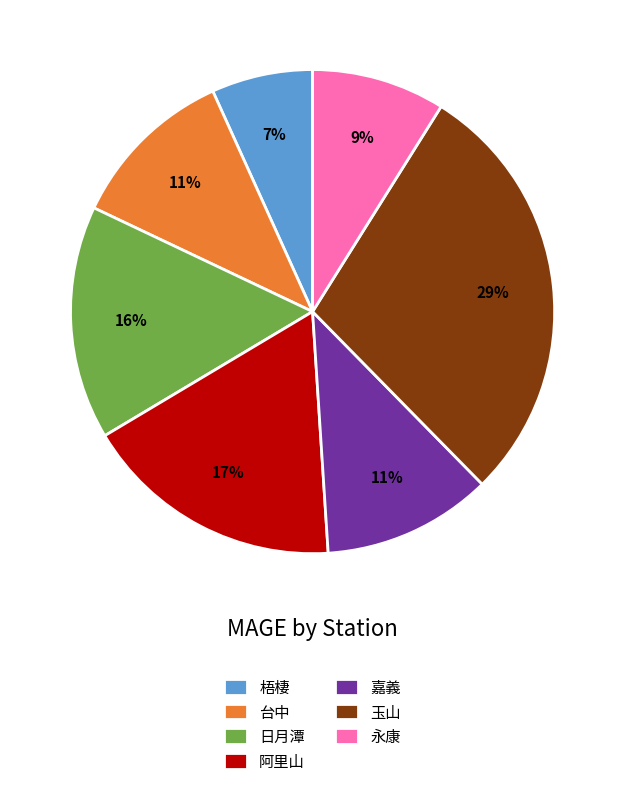

What is the smallest slice in the pie chart?

梧棲